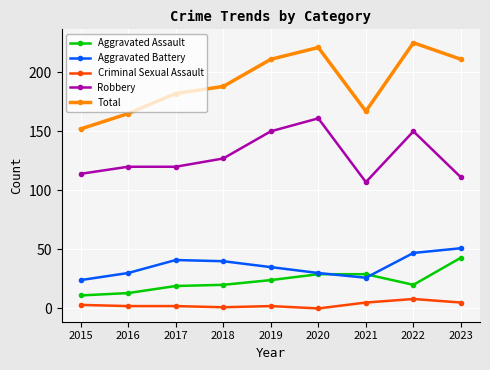

What are all the series names shown in the legend?

Aggravated Assault, Aggravated Battery, Criminal Sexual Assault, Robbery, Total